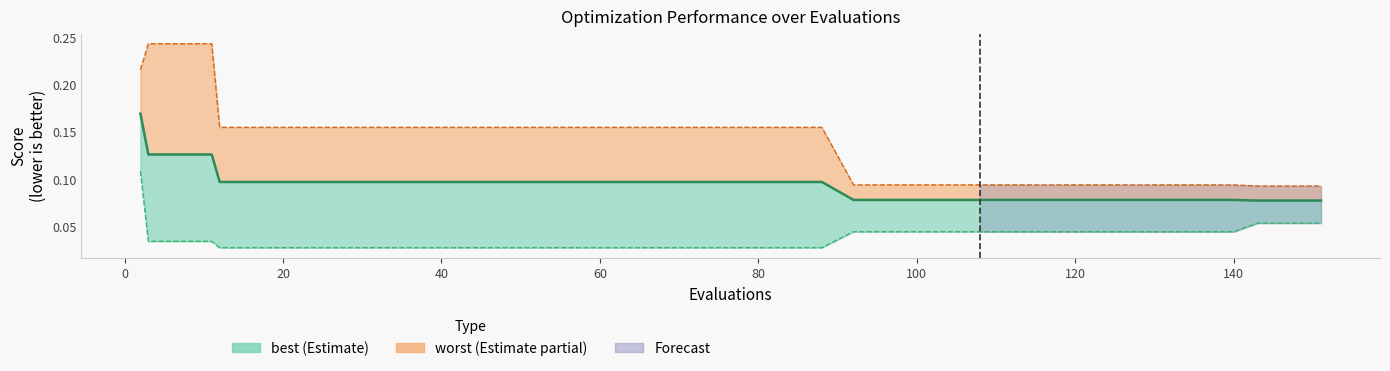

Which series has the largest total across all categories?

worst